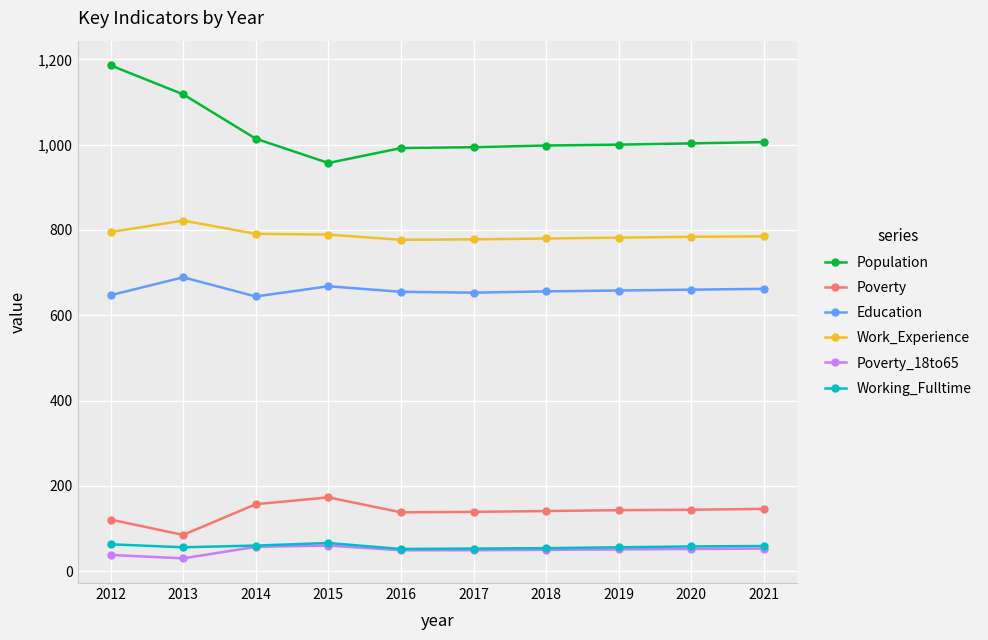

True or false: Education has more than 0 interior local peaks.

True